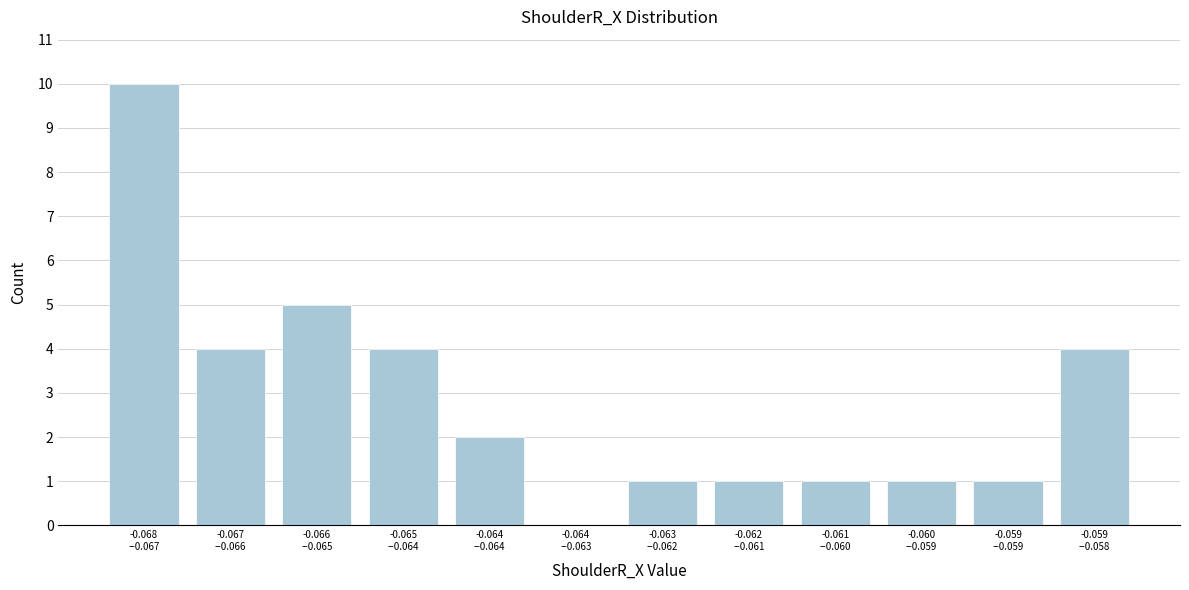

What is the sum of all values?

34